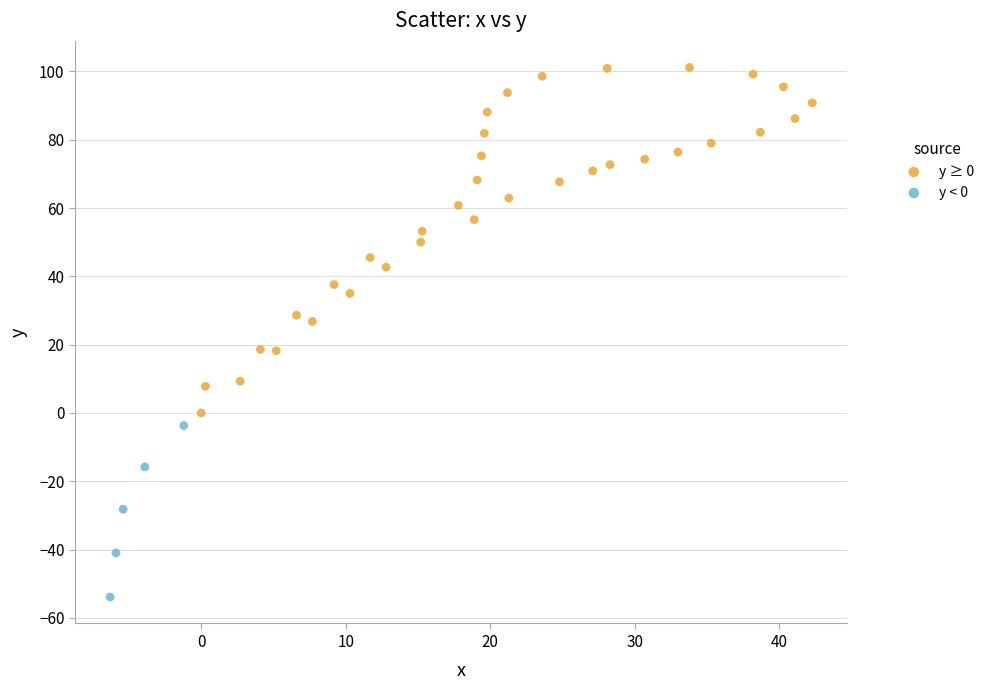

Which series reaches the maximum Y coordinate?

y ≥ 0